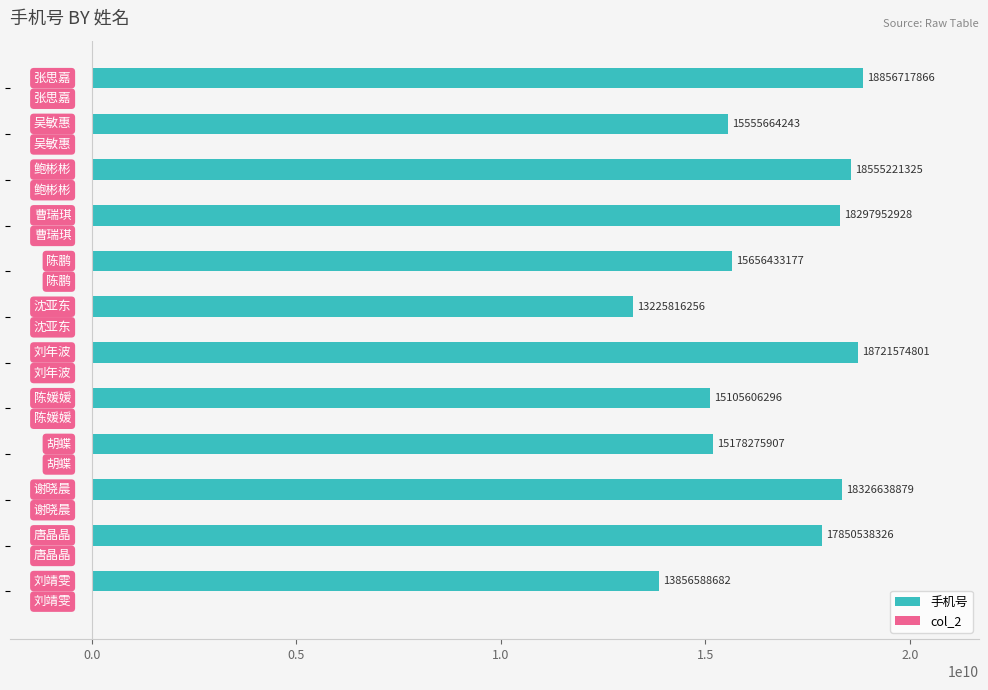

What is the smallest value displayed?

13225816256